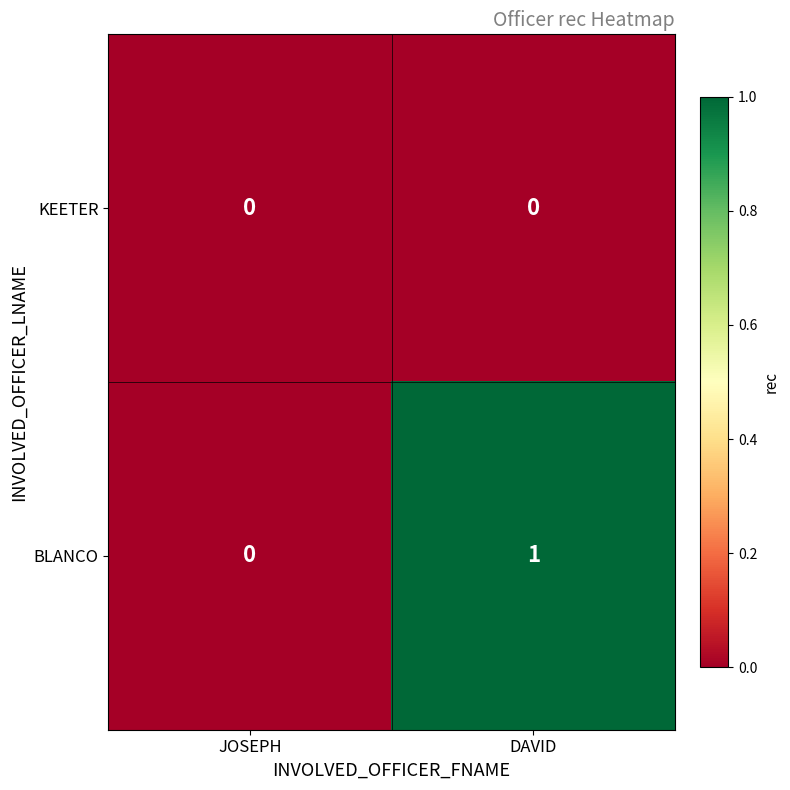

Reading left to right, list all the values displayed in this chart.

KEETER: JOSEPH=0	DAVID=0
BLANCO: JOSEPH=0	DAVID=1